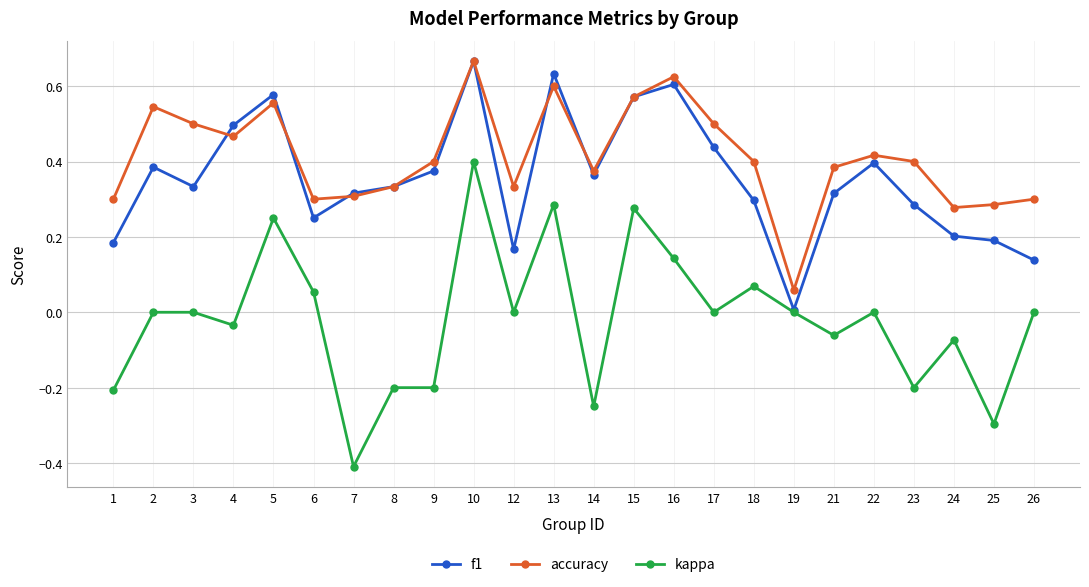

Which series has the widest spread of values?

kappa